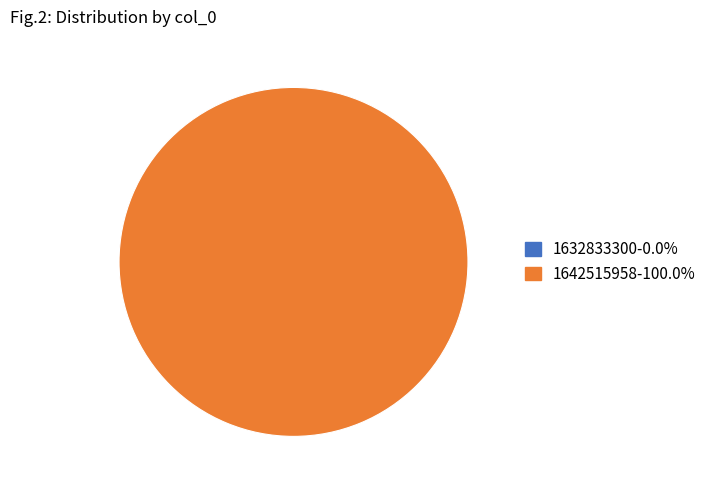

What percentage is the 1642515958 slice, to the nearest percent?

100%